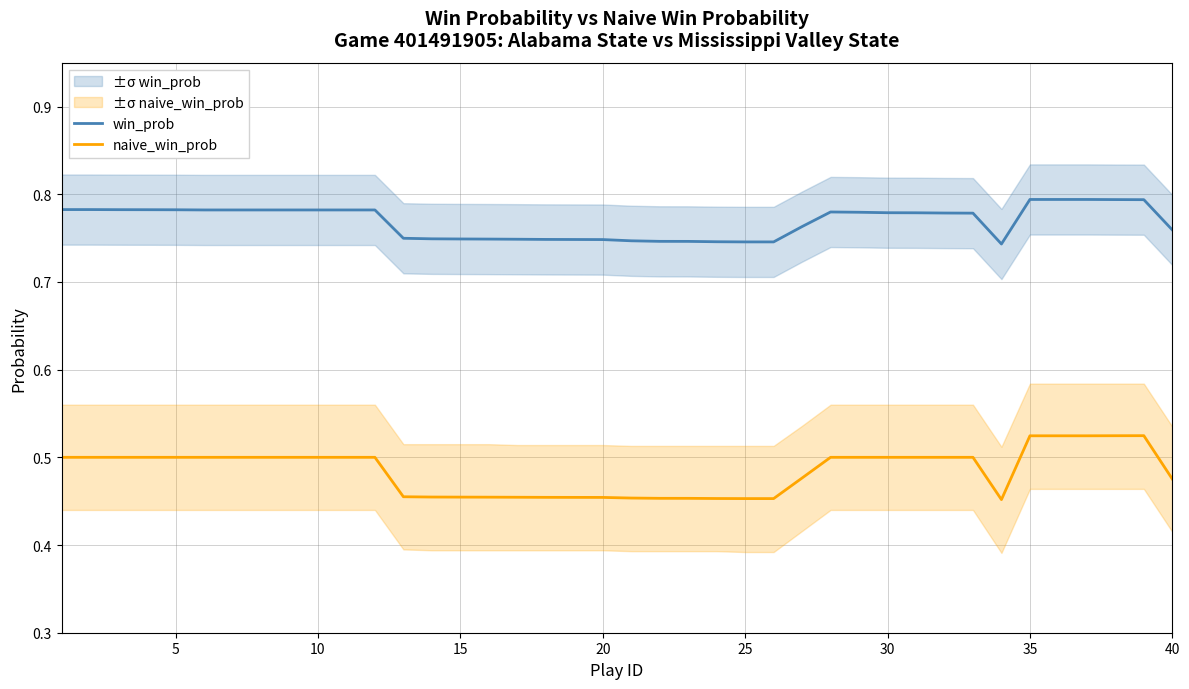

True or false: win_prob and naive_win_prob cross at least once.

False